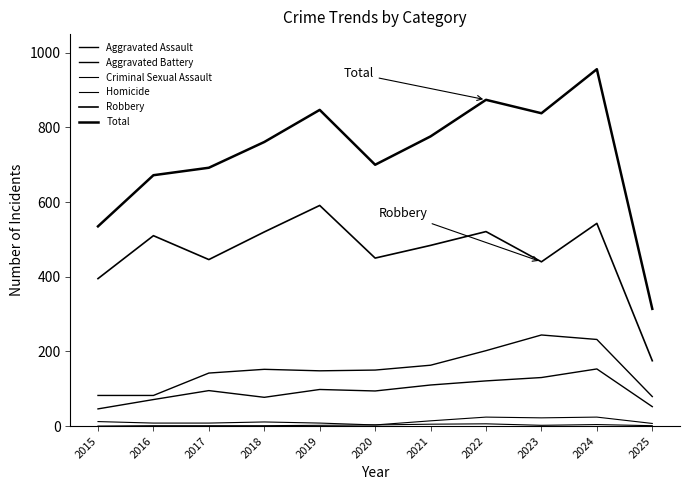

How many lines are shown in the chart?

6